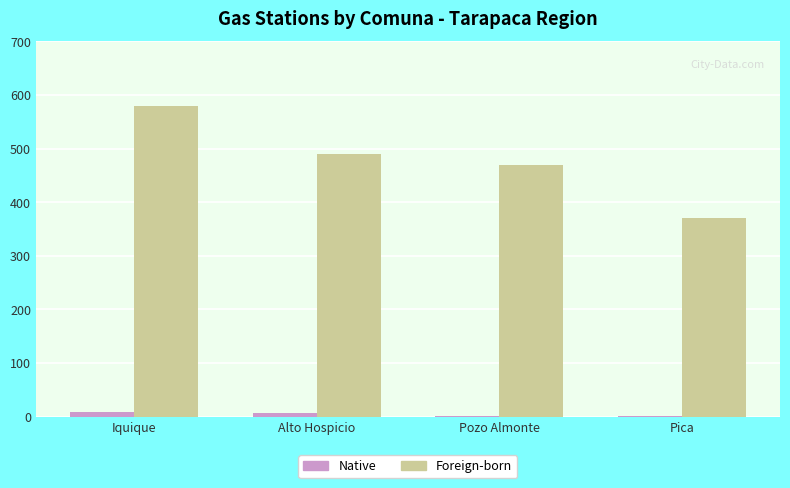

Which series has the largest total across all categories?

Foreign-born